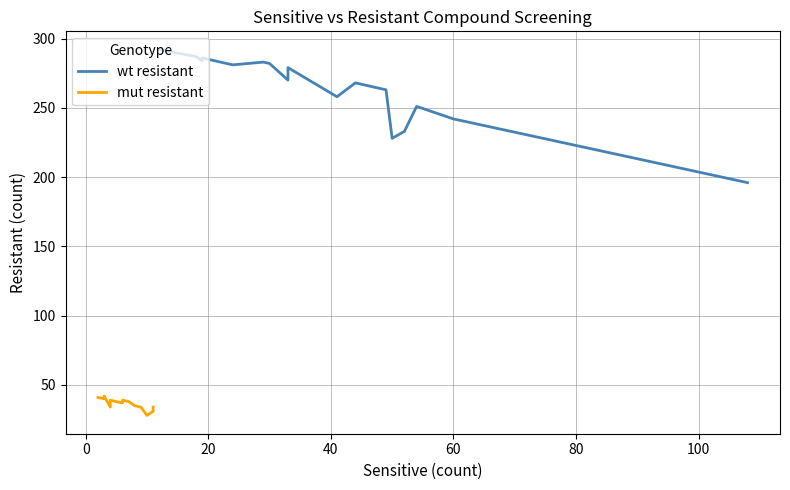

True or false: mut resistant and wt resistant intersect in this chart.

False